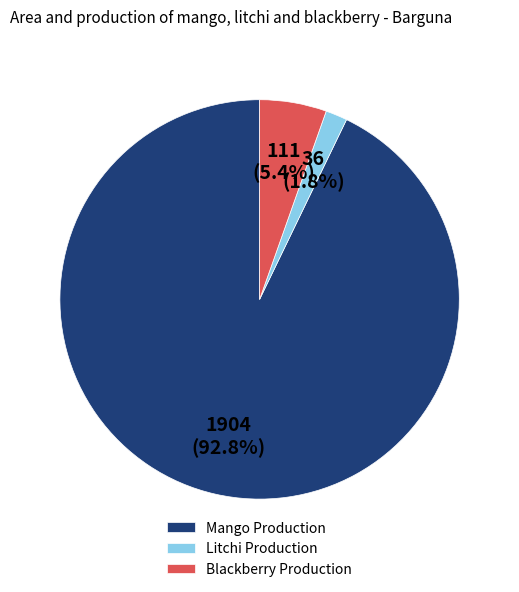

Combined, what portion of the pie is Blackberry Production and Mango Production?

98.2%